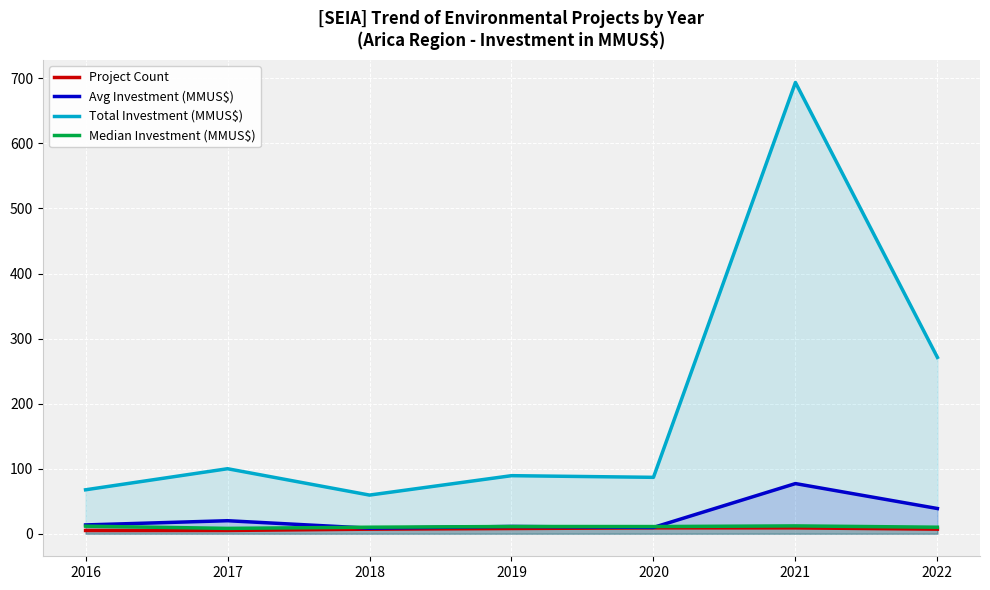

At which label is Median Investment (MMUS$) closest to 10?

2018